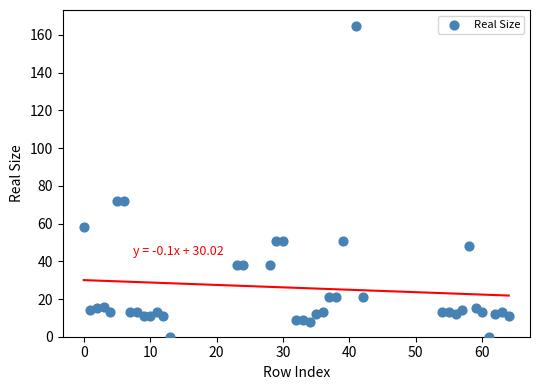

What is the range of X values (max minus min)?

64